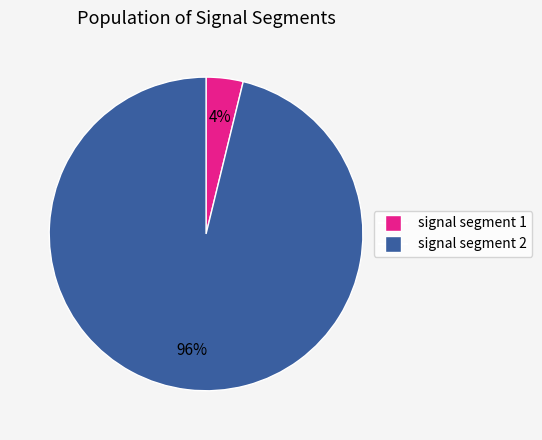

Count the number of slices in the pie.

2